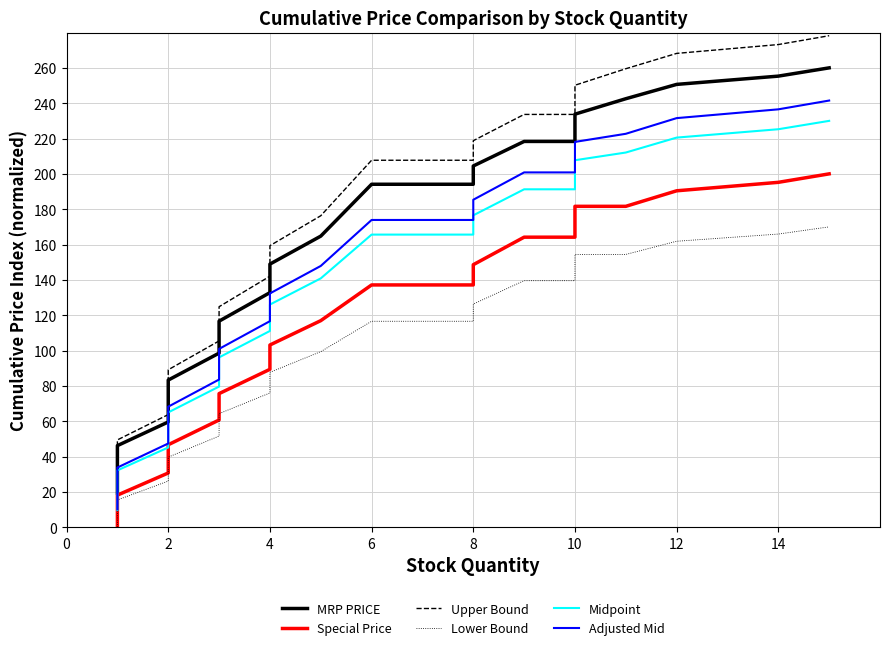

At how many categories does at least one series exceed 23?

19